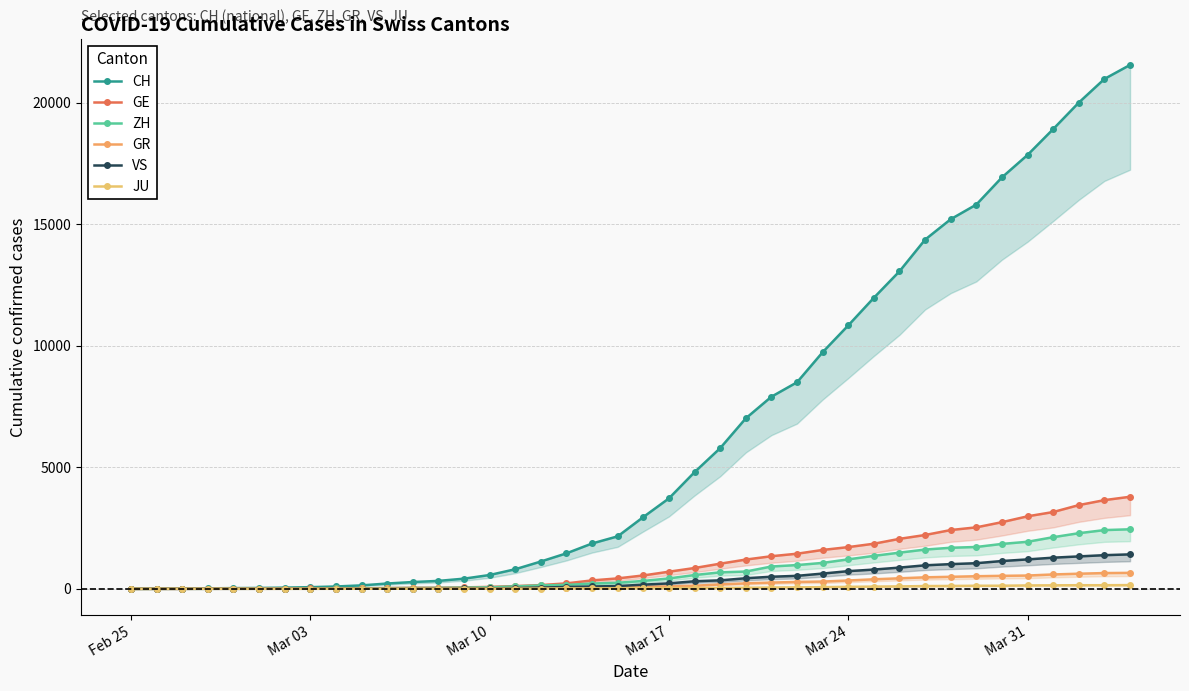

What is the sum of all JU values?

1963